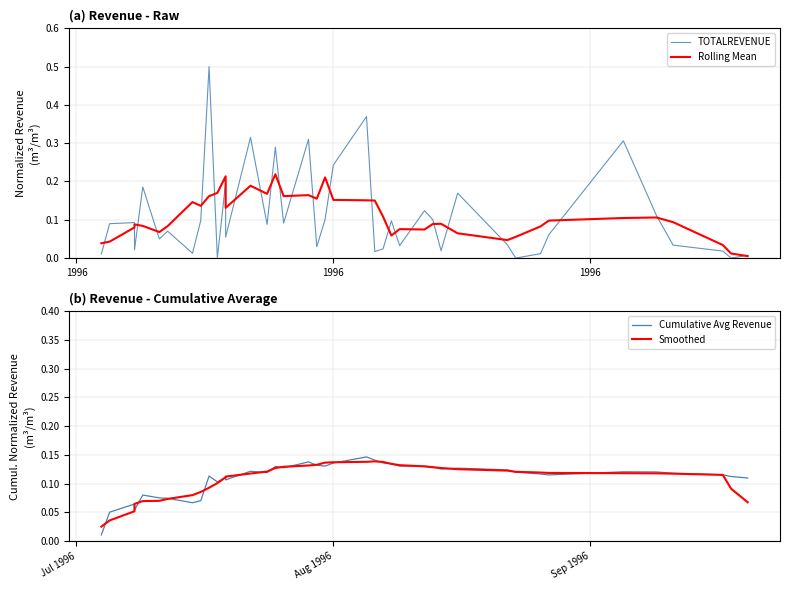

What is the value of the Smoothed point at the 20th from the left?

0.1